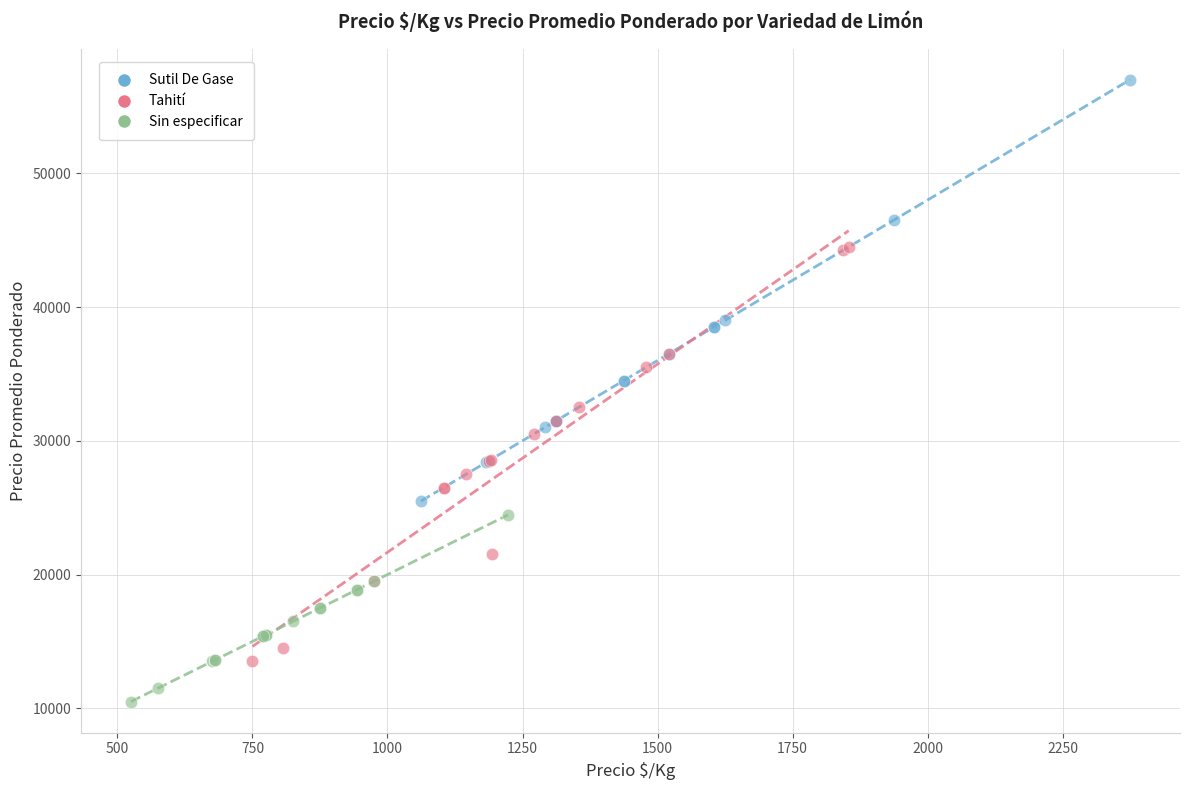

Which series contains the highest Y value?

Sutil De Gase